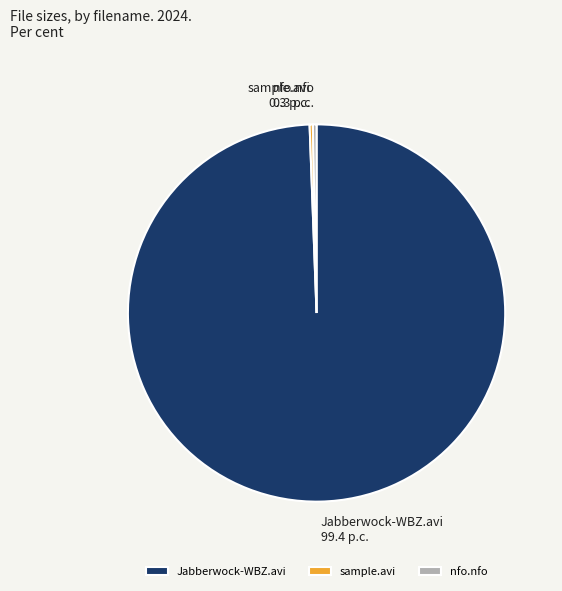

True or false: nfo.nfo accounts for 0% of the total.

True